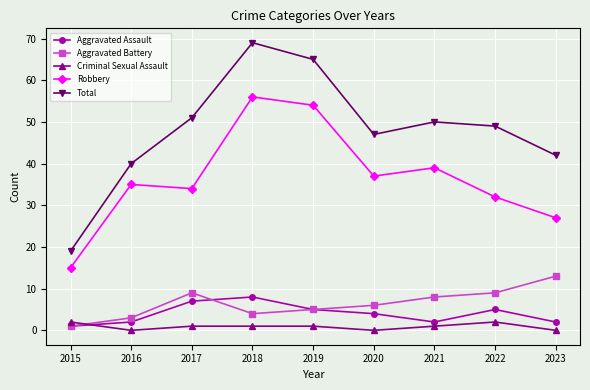

The value of Robbery at 2018 is 56. True or false?

True